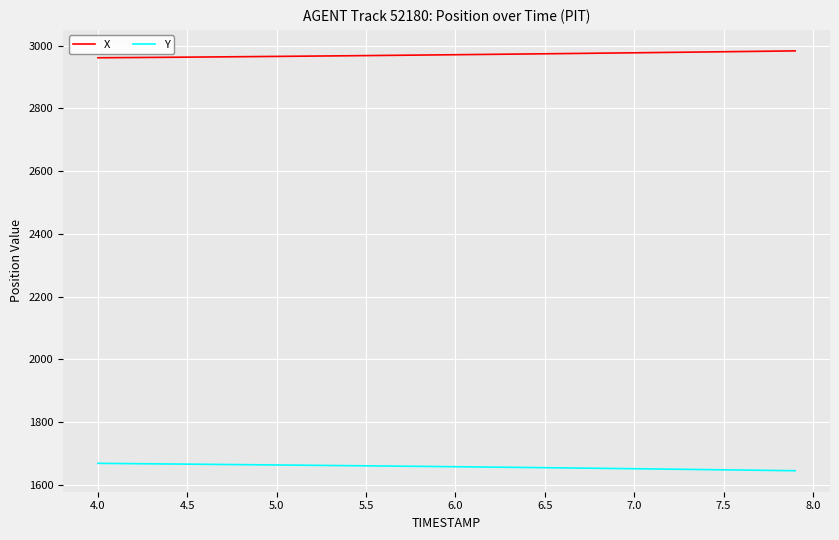

Rank the series by their maximum value, from highest to lowest.

X, Y